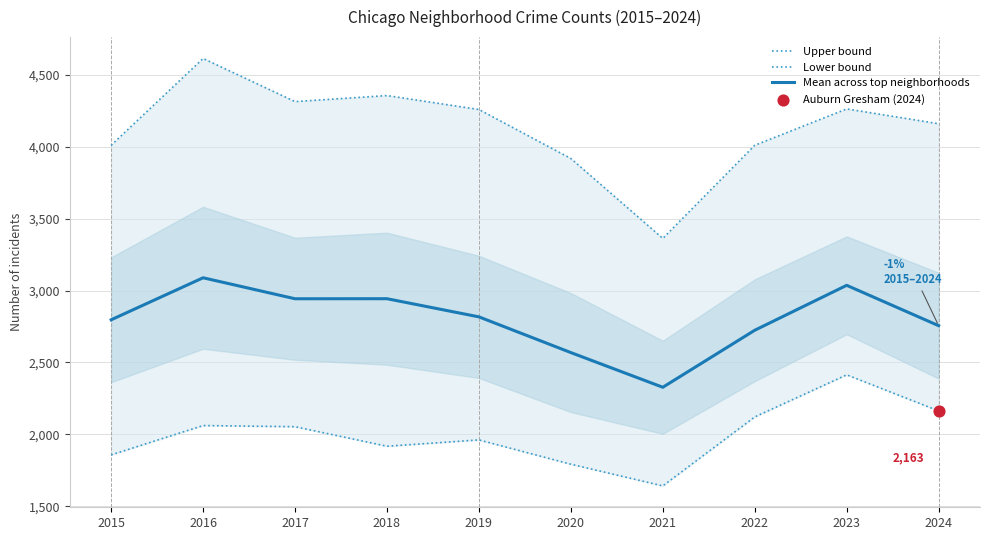

What is the total value across all series at 2020?

8279.7